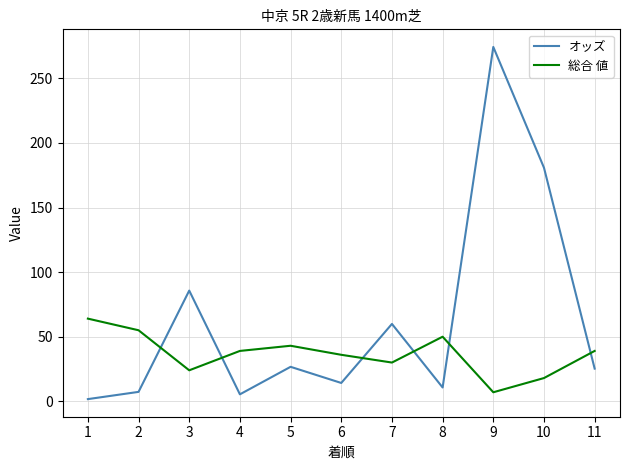

Which series has the largest total across all categories?

オッズ